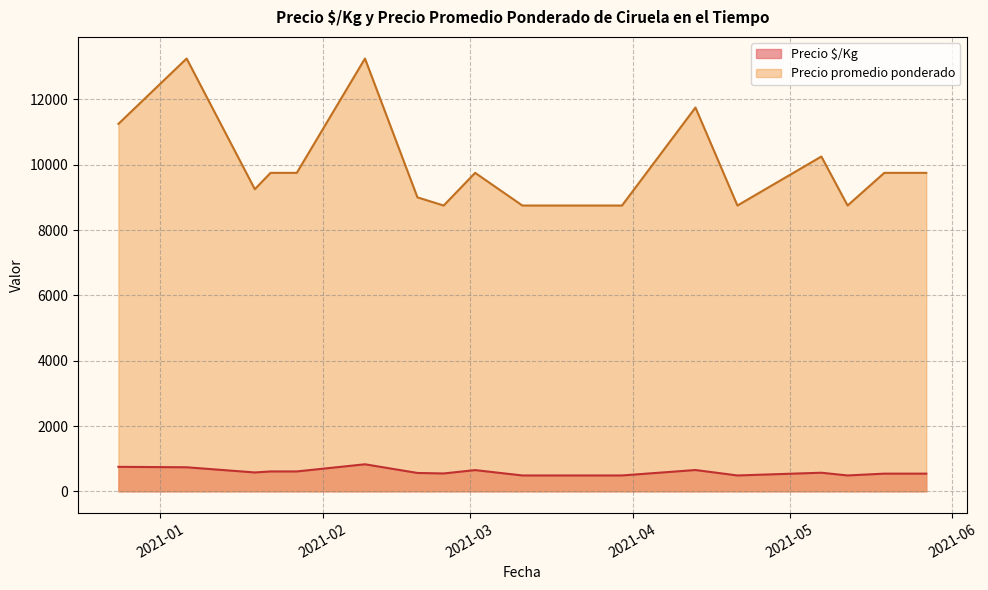

Is it true that Precio promedio ponderado equals 14467 at 2021-03-30?

False